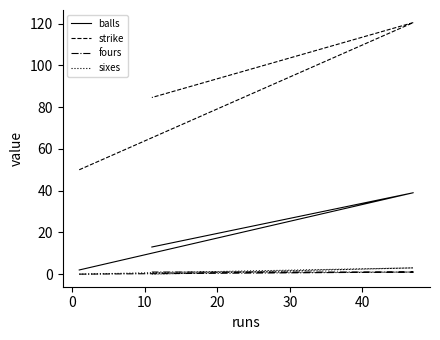

Is the value of fours at 10 greater than the value of strike at 0?

No